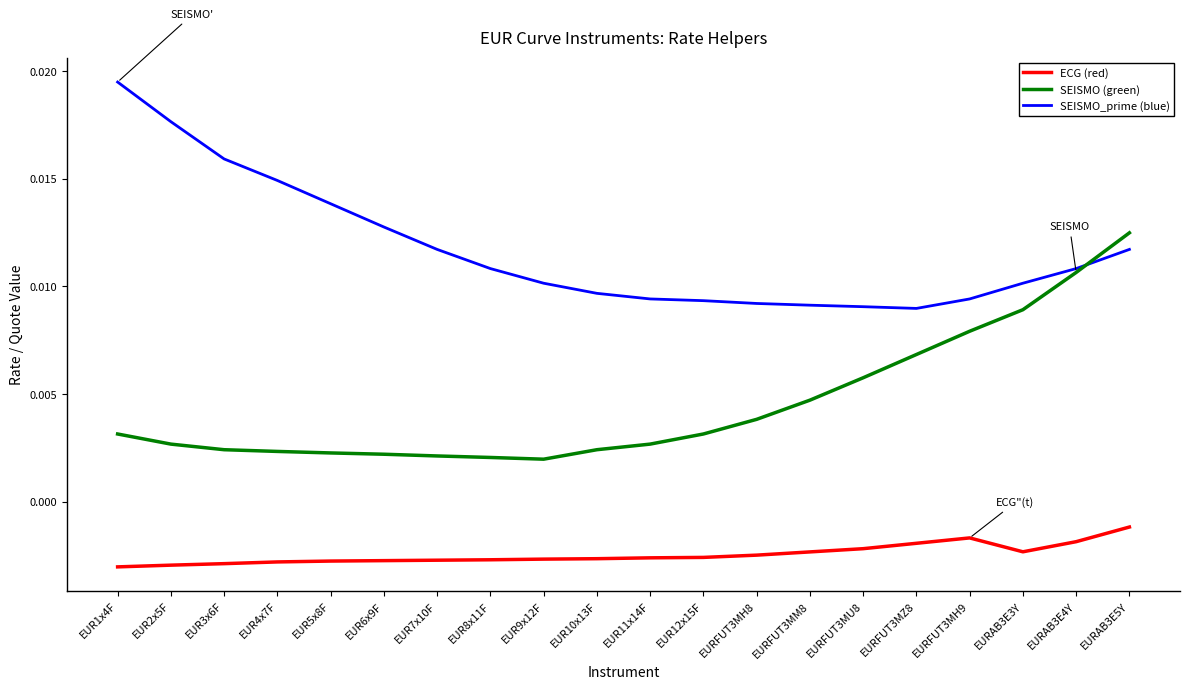

Rank the series at EUR1x4F from lowest to highest value.

ECG (red), SEISMO (green), SEISMO_prime (blue)